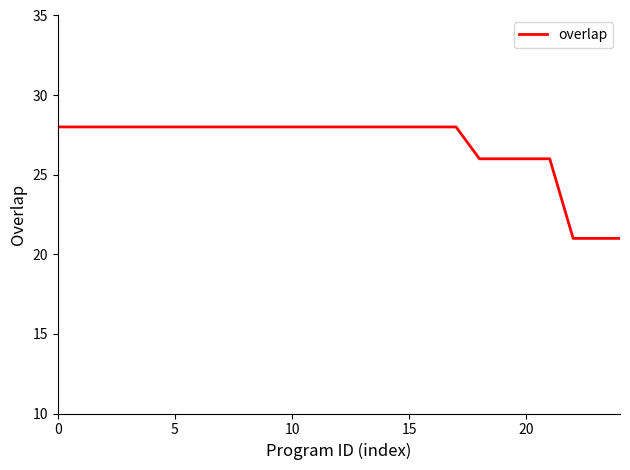

What is the sum of all values?

671